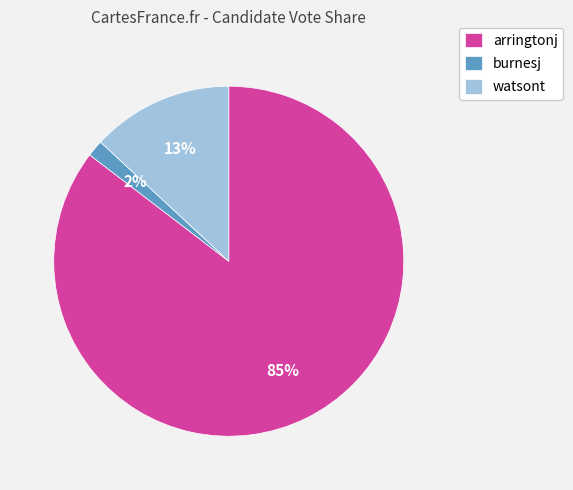

To the nearest percent, what is the average slice percentage?

33%